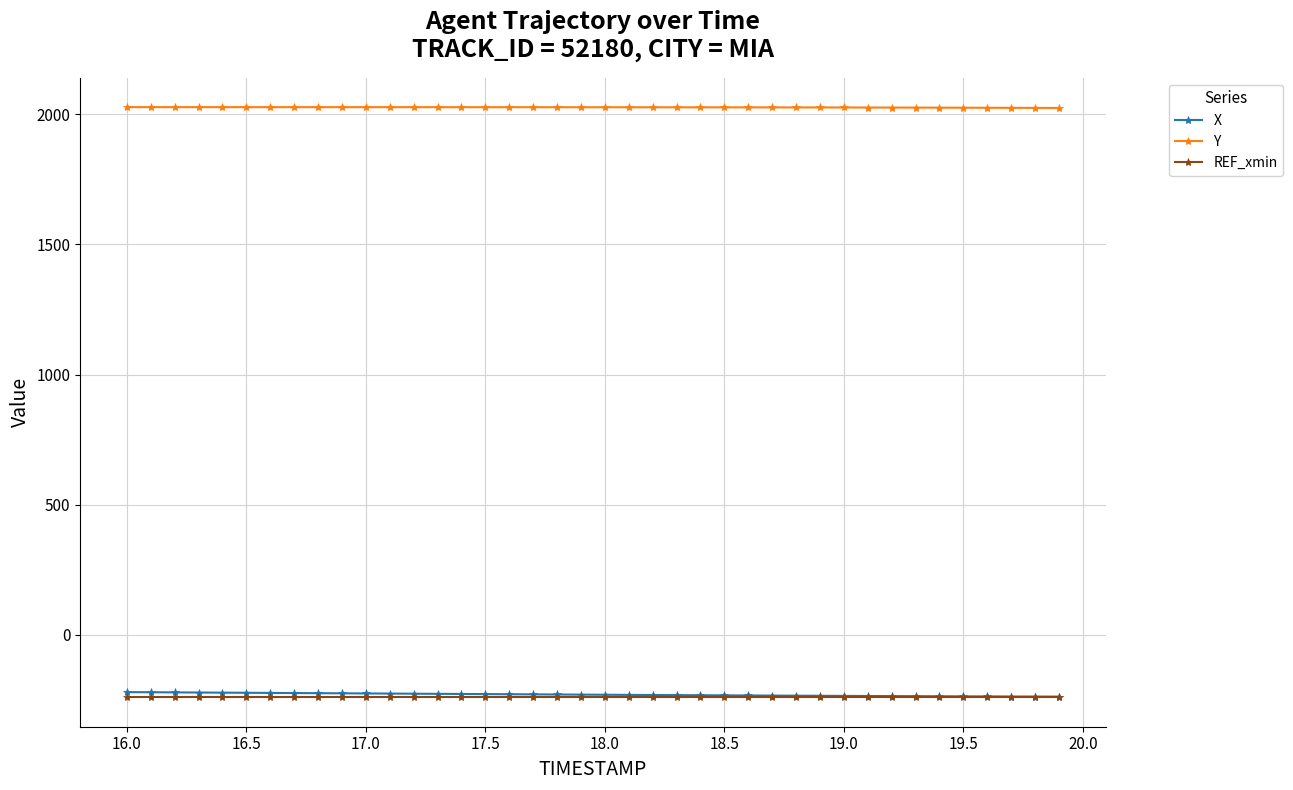

What is the greatest value displayed?

2027.2